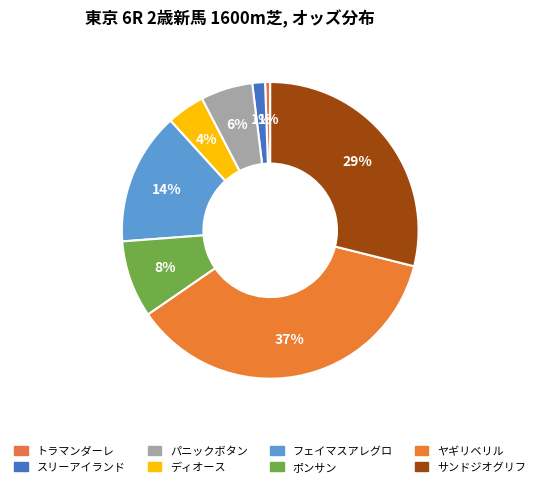

To the nearest percent, what percentage of the pie is サンドジオグリフ?

29%